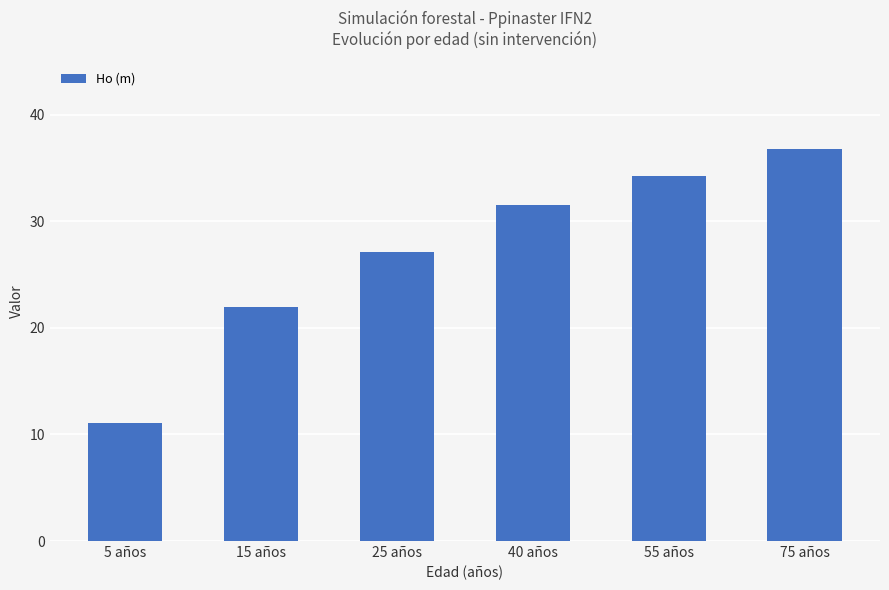

Reading left to right, transcribe all the data shown in this chart.

11.1	22.0	27.1	31.6	34.3	36.8